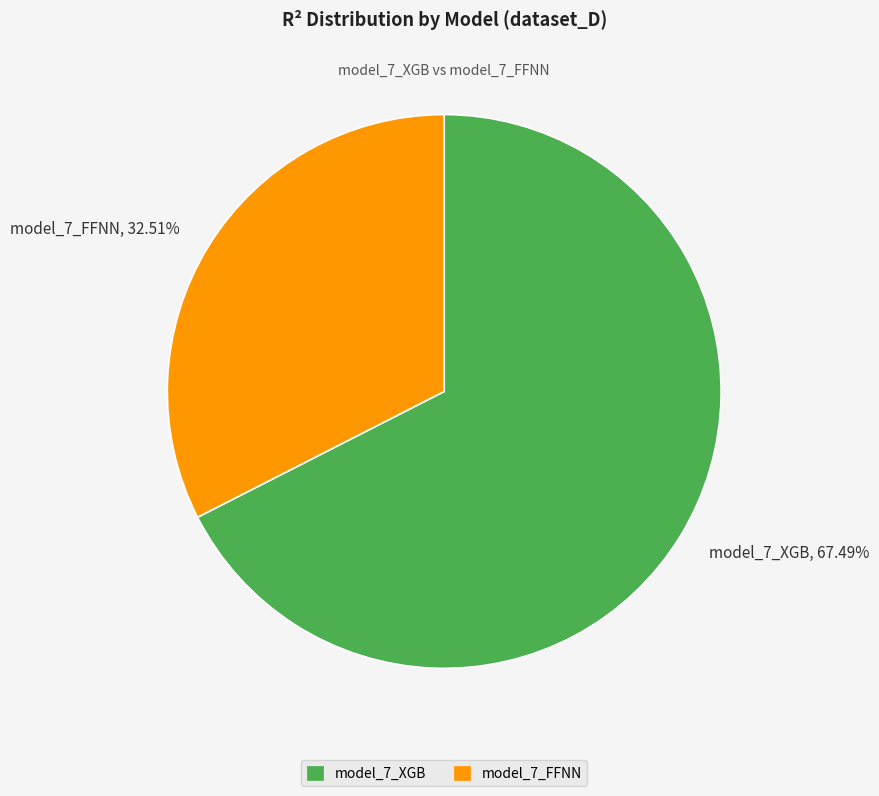

What percentage is NOT represented by model_7_FFNN?

67.5%